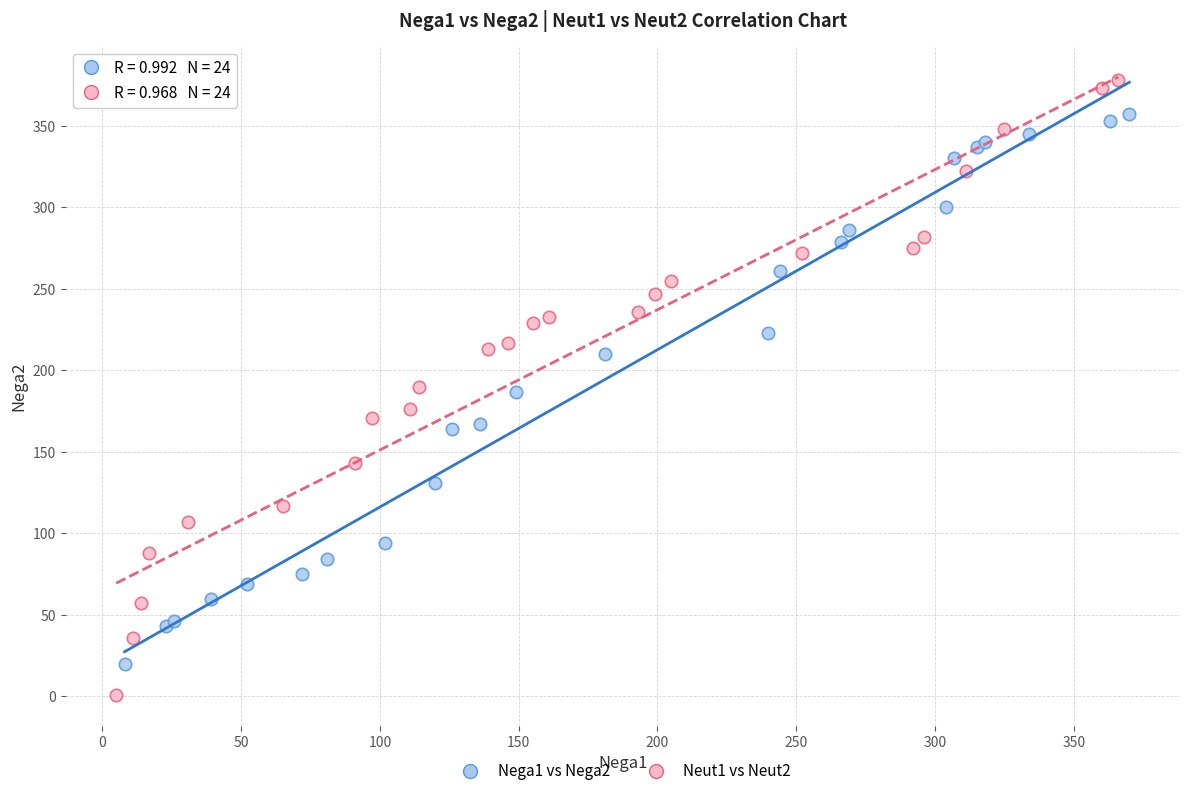

Which series reaches the maximum Y coordinate?

Neut1 vs Neut2